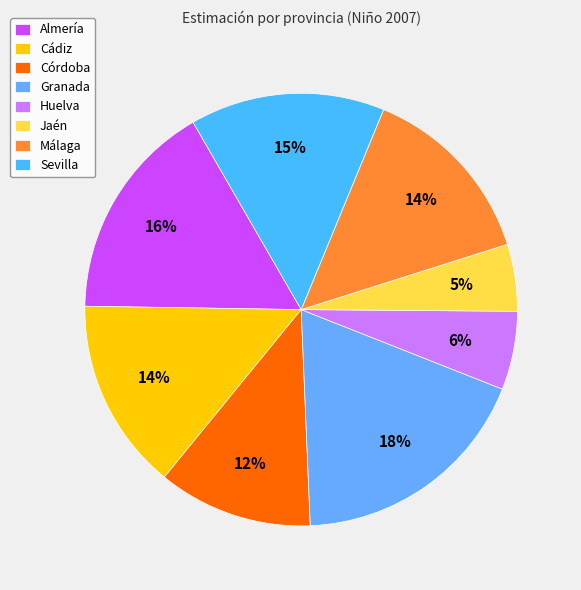

The Málaga slice represents 3% of the pie. True or false?

False